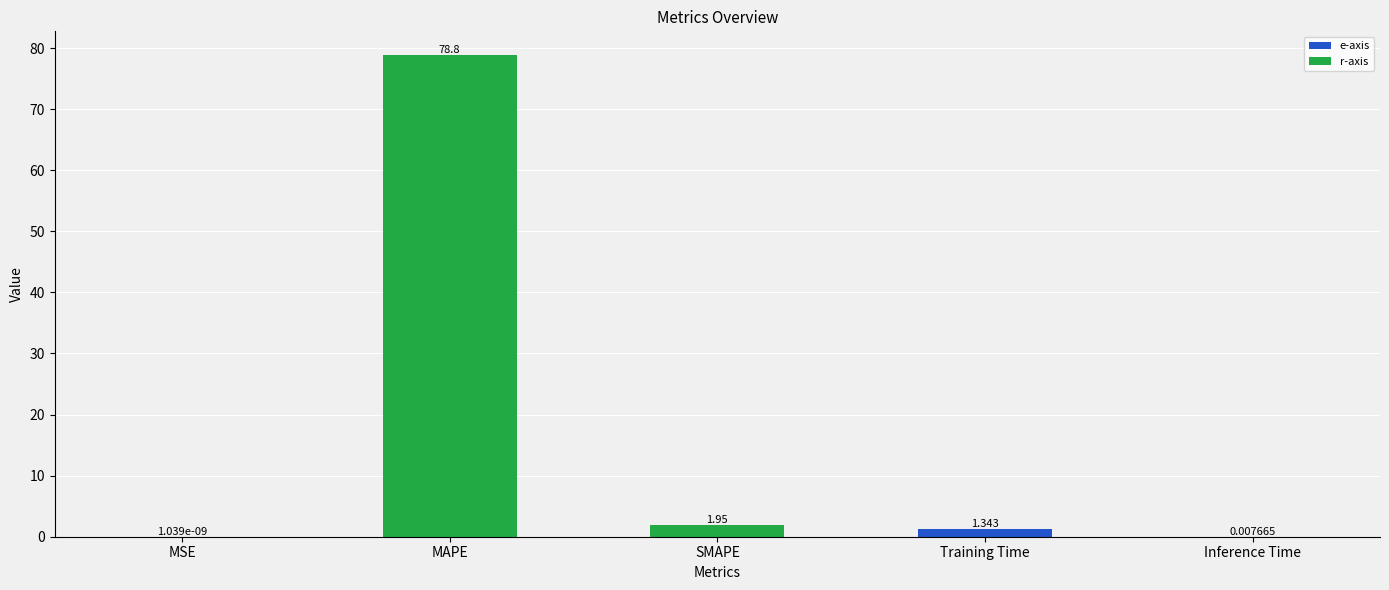

What is the greatest value displayed?

78.8